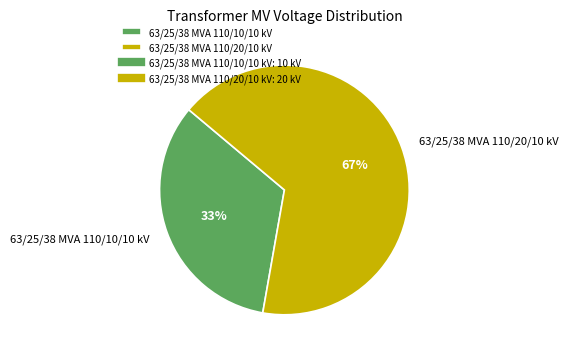

What is the ratio of the value at 63/25/38 MVA 110/10/10 kV to the value at 63/25/38 MVA 110/20/10 kV?

0.5